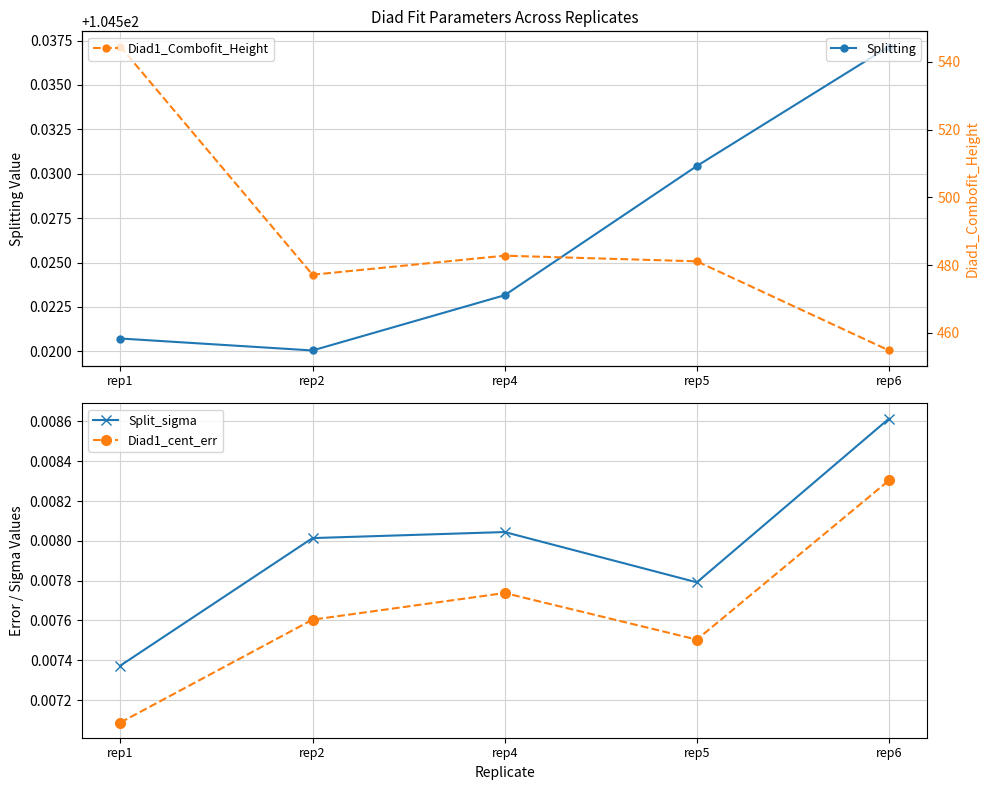

In Splitting, how many points are lower than both neighbors (excluding endpoints)?

1